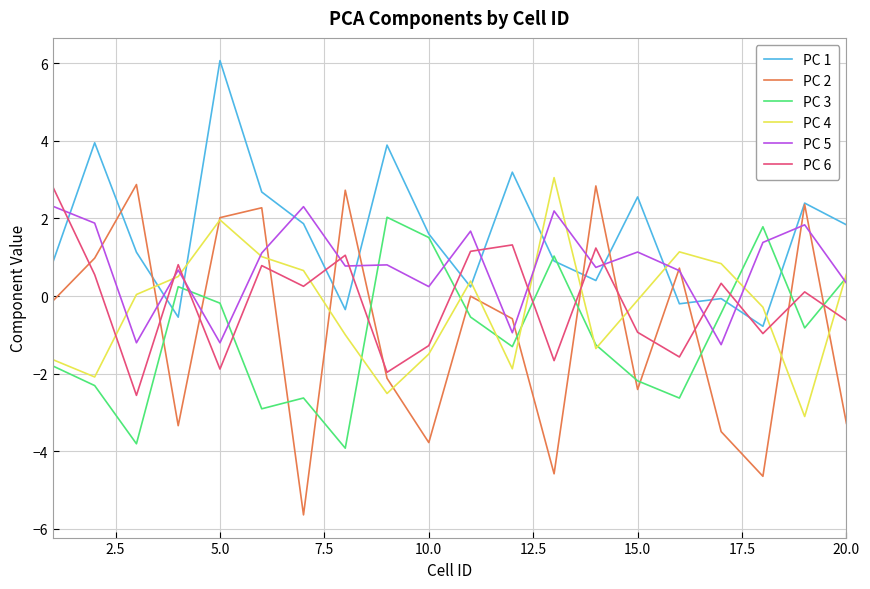

What is the maximum value for PC 2?

2.9